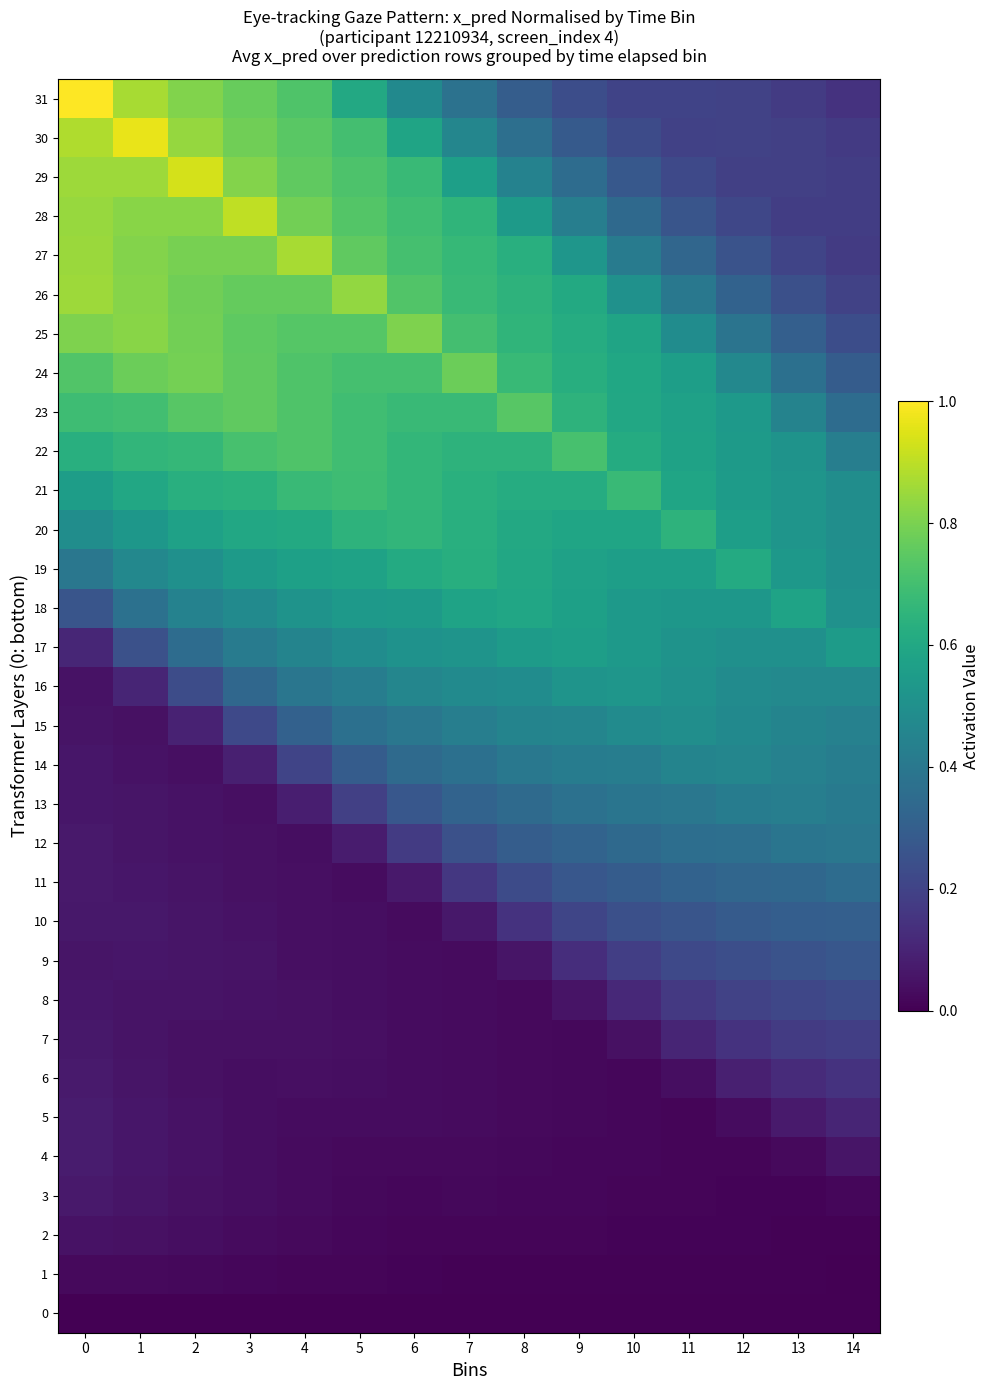

Reading left to right, what are all the values shown in this chart?

0: 0=0.0	1=0.0	2=0.0	3=0.0	4=0.0	5=0.0	6=0.0	7=0.0	8=0.0	9=0.0	10=0.0	11=0.0	12=0.0	13=0.0	14=0.0
1: 0=0.0	1=0.0	2=0.0	3=0.0	4=0.0	5=0.0	6=0.0	7=0.0	8=0.0	9=0.0	10=0.0	11=0.0	12=0.0	13=0.0	14=0.0
2: 0=0.0	1=0.0	2=0.0	3=0.0	4=0.0	5=0.0	6=0.0	7=0.0	8=0.0	9=0.0	10=0.0	11=0.0	12=0.0	13=0.0	14=0.0
3: 0=0.1	1=0.1	2=0.0	3=0.0	4=0.0	5=0.0	6=0.0	7=0.0	8=0.0	9=0.0	10=0.0	11=0.0	12=0.0	13=0.0	14=0.0
4: 0=0.1	1=0.1	2=0.0	3=0.0	4=0.0	5=0.0	6=0.0	7=0.0	8=0.0	9=0.0	10=0.0	11=0.0	12=0.0	13=0.0	14=0.1
5: 0=0.1	1=0.1	2=0.0	3=0.0	4=0.0	5=0.0	6=0.0	7=0.0	8=0.0	9=0.0	10=0.0	11=0.0	12=0.0	13=0.1	14=0.1
6: 0=0.1	1=0.1	2=0.0	3=0.0	4=0.0	5=0.0	6=0.0	7=0.0	8=0.0	9=0.0	10=0.0	11=0.0	12=0.1	13=0.1	14=0.1
7: 0=0.1	1=0.1	2=0.0	3=0.0	4=0.0	5=0.0	6=0.0	7=0.0	8=0.0	9=0.0	10=0.0	11=0.1	12=0.1	13=0.2	14=0.2
8: 0=0.1	1=0.1	2=0.1	3=0.1	4=0.0	5=0.0	6=0.0	7=0.0	8=0.0	9=0.1	10=0.1	11=0.2	12=0.2	13=0.2	14=0.2
9: 0=0.1	1=0.1	2=0.1	3=0.1	4=0.0	5=0.0	6=0.0	7=0.0	8=0.1	9=0.1	10=0.2	11=0.2	12=0.2	13=0.3	14=0.3
10: 0=0.1	1=0.1	2=0.1	3=0.0	4=0.0	5=0.0	6=0.0	7=0.1	8=0.1	9=0.2	10=0.2	11=0.3	12=0.3	13=0.3	14=0.3
11: 0=0.1	1=0.1	2=0.1	3=0.0	4=0.0	5=0.0	6=0.1	7=0.2	8=0.2	9=0.3	10=0.3	11=0.3	12=0.3	13=0.3	14=0.4
12: 0=0.1	1=0.1	2=0.1	3=0.0	4=0.0	5=0.1	6=0.2	7=0.2	8=0.3	9=0.3	10=0.3	11=0.4	12=0.4	13=0.4	14=0.4
13: 0=0.1	1=0.1	2=0.0	3=0.0	4=0.1	5=0.2	6=0.3	7=0.3	8=0.3	9=0.4	10=0.4	11=0.4	12=0.4	13=0.4	14=0.4
14: 0=0.1	1=0.1	2=0.0	3=0.1	4=0.2	5=0.3	6=0.3	7=0.4	8=0.4	9=0.4	10=0.4	11=0.5	12=0.5	13=0.4	14=0.4
15: 0=0.1	1=0.0	2=0.1	3=0.2	4=0.3	5=0.4	6=0.4	7=0.4	8=0.4	9=0.5	10=0.5	11=0.5	12=0.5	13=0.5	14=0.4
16: 0=0.0	1=0.1	2=0.2	3=0.3	4=0.4	5=0.4	6=0.5	7=0.5	8=0.5	9=0.5	10=0.5	11=0.5	12=0.5	13=0.5	14=0.5
17: 0=0.1	1=0.2	2=0.4	3=0.4	4=0.5	5=0.5	6=0.5	7=0.5	8=0.5	9=0.6	10=0.5	11=0.5	12=0.5	13=0.5	14=0.5
18: 0=0.3	1=0.4	2=0.4	3=0.5	4=0.5	5=0.5	6=0.5	7=0.6	8=0.6	9=0.6	10=0.5	11=0.5	12=0.5	13=0.6	14=0.5
19: 0=0.4	1=0.5	2=0.5	3=0.5	4=0.6	5=0.6	6=0.6	7=0.6	8=0.6	9=0.6	10=0.6	11=0.6	12=0.6	13=0.5	14=0.5
20: 0=0.5	1=0.5	2=0.6	3=0.6	4=0.6	5=0.6	6=0.7	7=0.6	8=0.6	9=0.6	10=0.6	11=0.6	12=0.6	13=0.5	14=0.5
21: 0=0.6	1=0.6	2=0.6	3=0.6	4=0.7	5=0.7	6=0.7	7=0.6	8=0.6	9=0.6	10=0.7	11=0.6	12=0.5	13=0.5	14=0.5
22: 0=0.6	1=0.7	2=0.7	3=0.7	4=0.7	5=0.7	6=0.7	7=0.6	8=0.6	9=0.7	10=0.6	11=0.6	12=0.5	13=0.5	14=0.4
23: 0=0.7	1=0.7	2=0.7	3=0.8	4=0.7	5=0.7	6=0.7	7=0.7	8=0.7	9=0.6	10=0.6	11=0.6	12=0.5	13=0.4	14=0.4
24: 0=0.7	1=0.8	2=0.8	3=0.8	4=0.7	5=0.7	6=0.7	7=0.8	8=0.7	9=0.6	10=0.6	11=0.6	12=0.5	13=0.4	14=0.3
25: 0=0.8	1=0.8	2=0.8	3=0.8	4=0.7	5=0.7	6=0.8	7=0.7	8=0.7	9=0.6	10=0.6	11=0.5	12=0.4	13=0.3	14=0.2
26: 0=0.9	1=0.8	2=0.8	3=0.8	4=0.8	5=0.8	6=0.7	7=0.7	8=0.6	9=0.6	10=0.5	11=0.4	12=0.3	13=0.2	14=0.2
27: 0=0.9	1=0.8	2=0.8	3=0.8	4=0.9	5=0.8	6=0.7	7=0.7	8=0.6	9=0.5	10=0.4	11=0.3	12=0.3	13=0.2	14=0.2
28: 0=0.8	1=0.8	2=0.8	3=0.9	4=0.8	5=0.7	6=0.7	7=0.7	8=0.5	9=0.4	10=0.3	11=0.3	12=0.2	13=0.2	14=0.2
29: 0=0.9	1=0.9	2=0.9	3=0.8	4=0.8	5=0.7	6=0.7	7=0.6	8=0.4	9=0.4	10=0.3	11=0.2	12=0.2	13=0.2	14=0.2
30: 0=0.9	1=1.0	2=0.8	3=0.8	4=0.7	5=0.7	6=0.6	7=0.5	8=0.4	9=0.3	10=0.2	11=0.2	12=0.2	13=0.2	14=0.2
31: 0=1.0	1=0.9	2=0.8	3=0.8	4=0.7	5=0.6	6=0.5	7=0.4	8=0.3	9=0.2	10=0.2	11=0.2	12=0.2	13=0.2	14=0.1